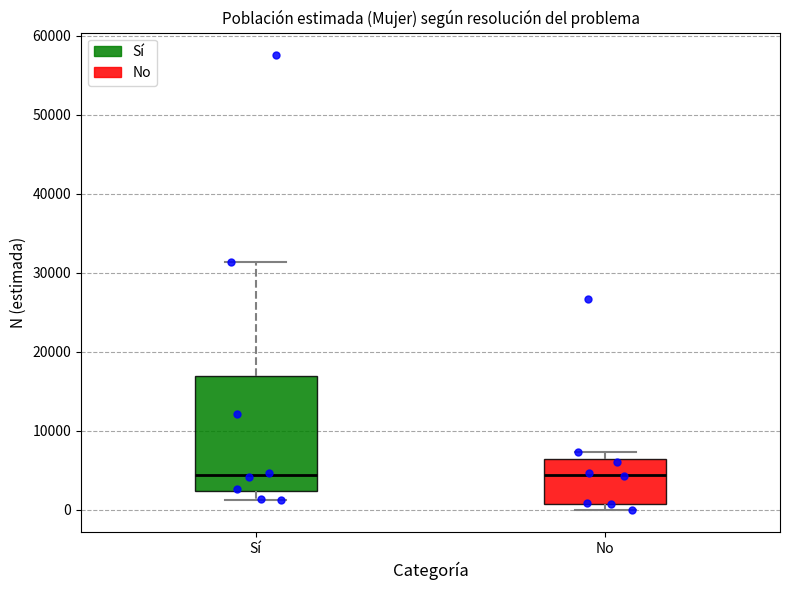

Reading left to right, transcribe this box plot: for each box, give where its median line is, the range the box spans, and where its two whiskers end, as read against the y-axis. The values are not printed on the chart, so give them approximately, as read against the axis.

Sí: median 4000, box 2000 to 17000, whiskers 1000 to 31000
No: median 4000, box 1000 to 6000, whiskers 0 to 7000